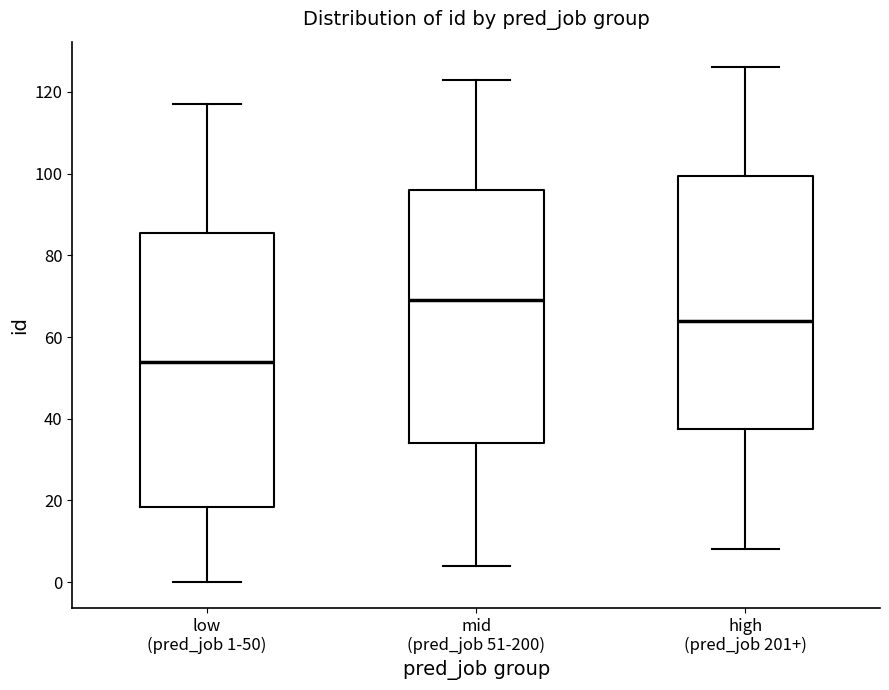

Where is the lower edge of the box for mid (pred_job 51-200) on the y-axis? The values are not printed on the chart, so give them approximately, as read against the axis.

34